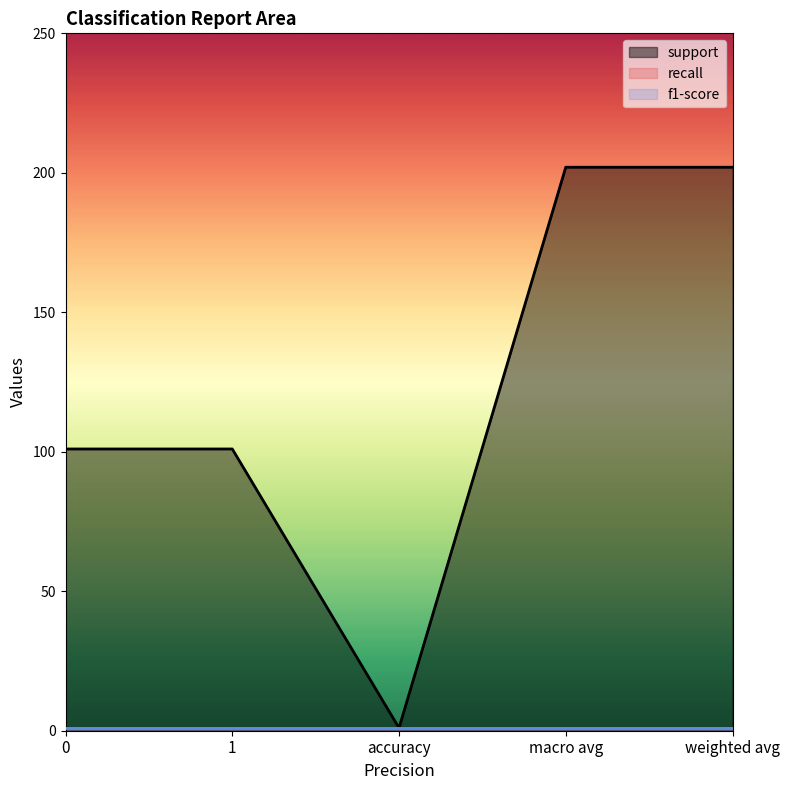

What are all the series names shown in the legend?

support, recall, f1-score